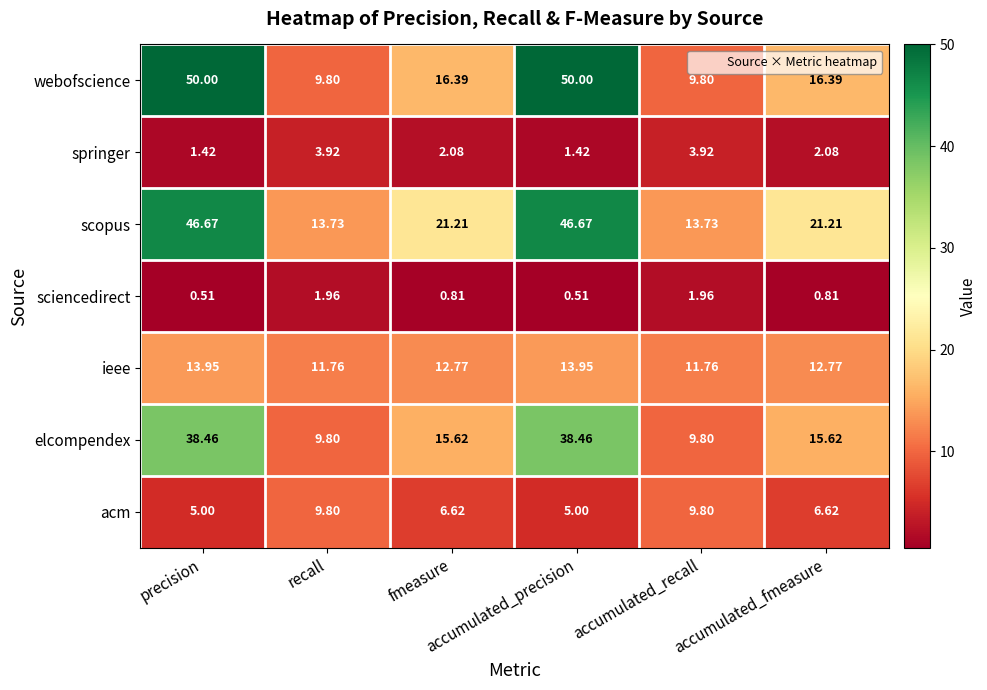

Which series has the largest total across all categories?

scopus